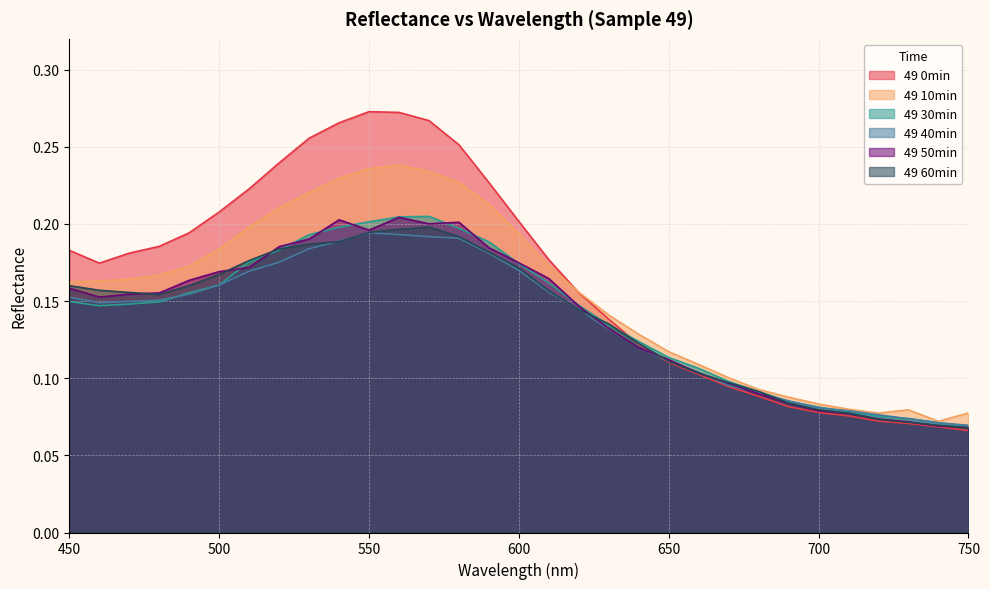

What is the value of the 49 0min point at the 24th from the left?

0.1